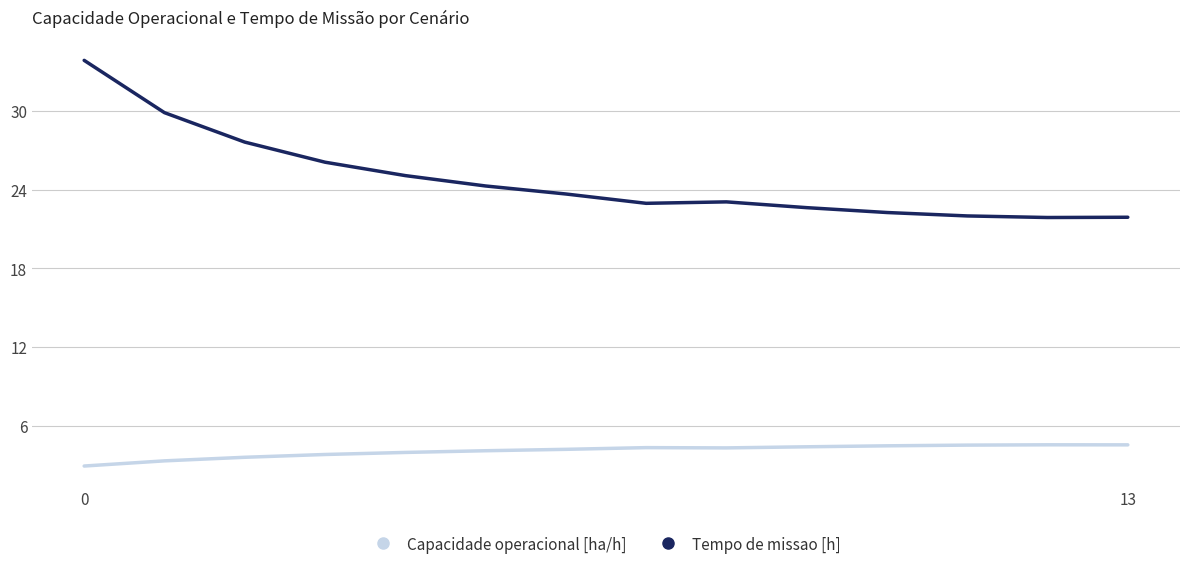

True or false: Tempo de missao [h] and Capacidade operacional [ha/h] intersect in this chart.

False